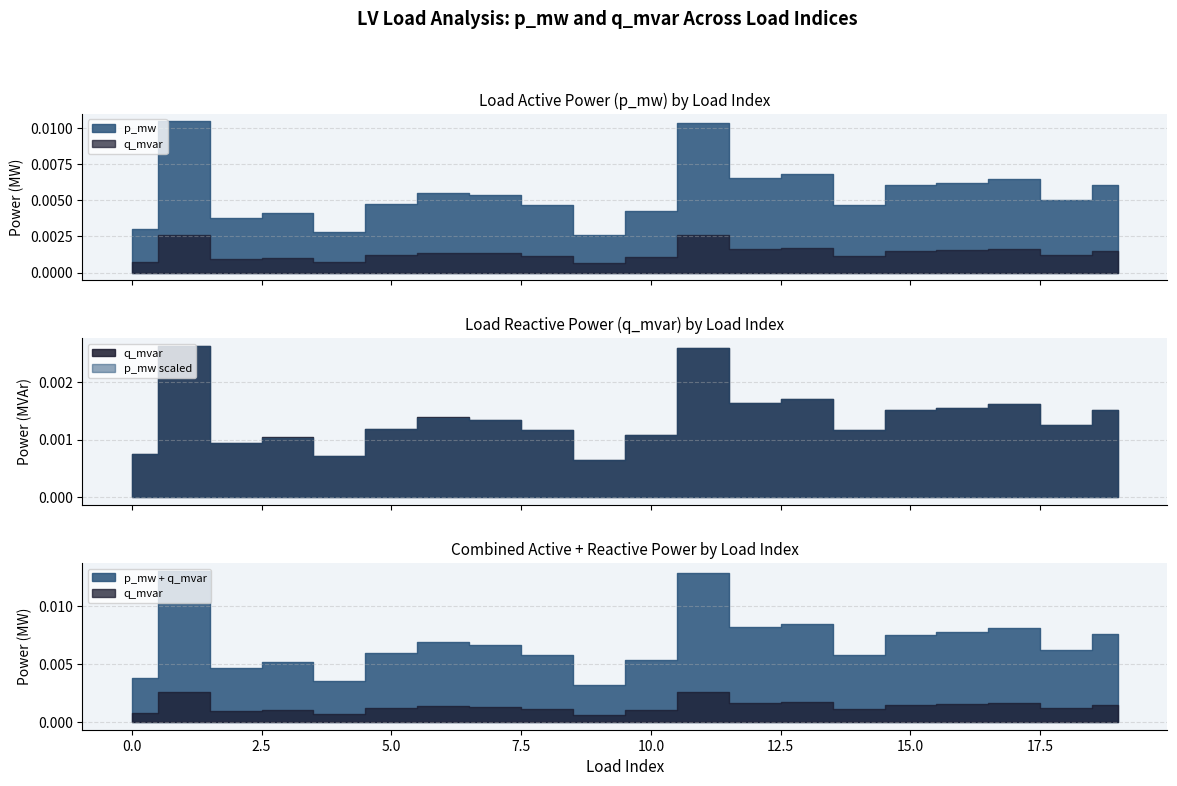

Is it true that bus_norm equals 5.4 at 9?

False